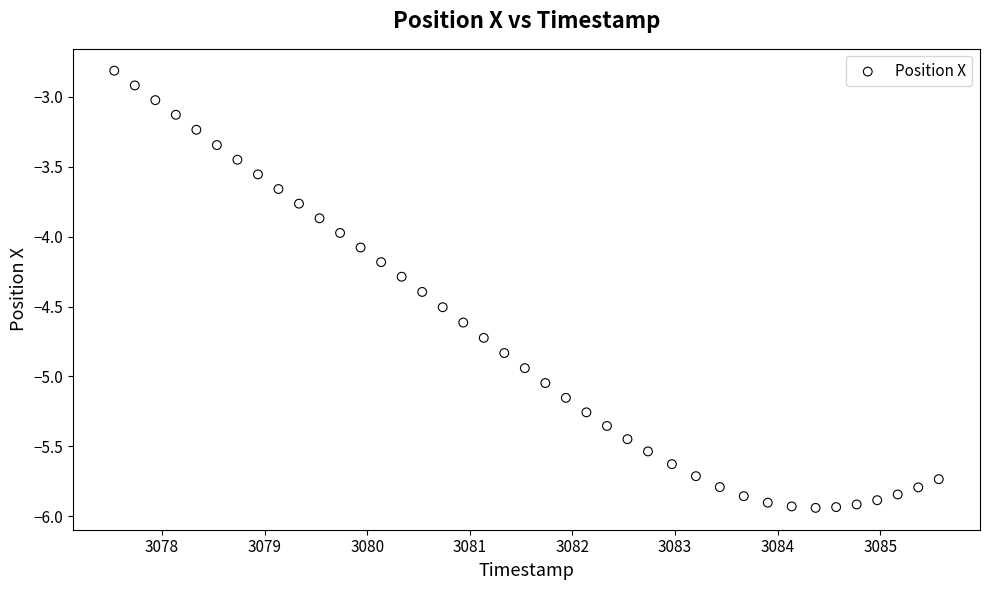

What is the range of X values (max minus min)?

8.0